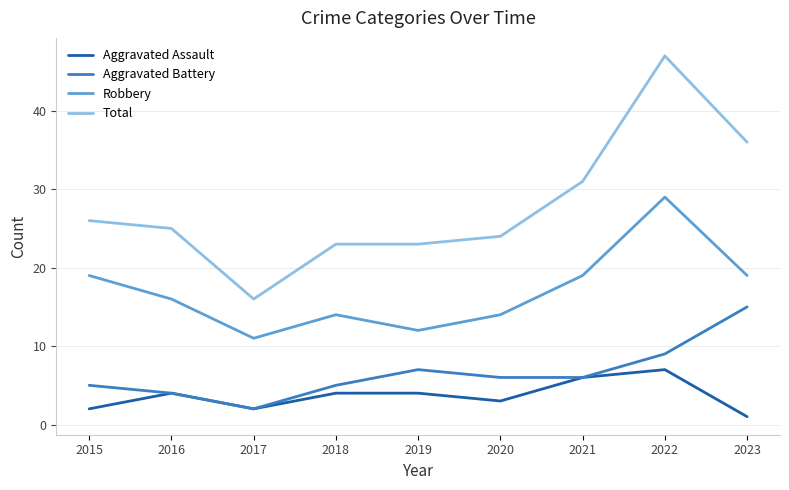

List the series in order of their peak value, lowest first.

Aggravated Assault, Aggravated Battery, Robbery, Total